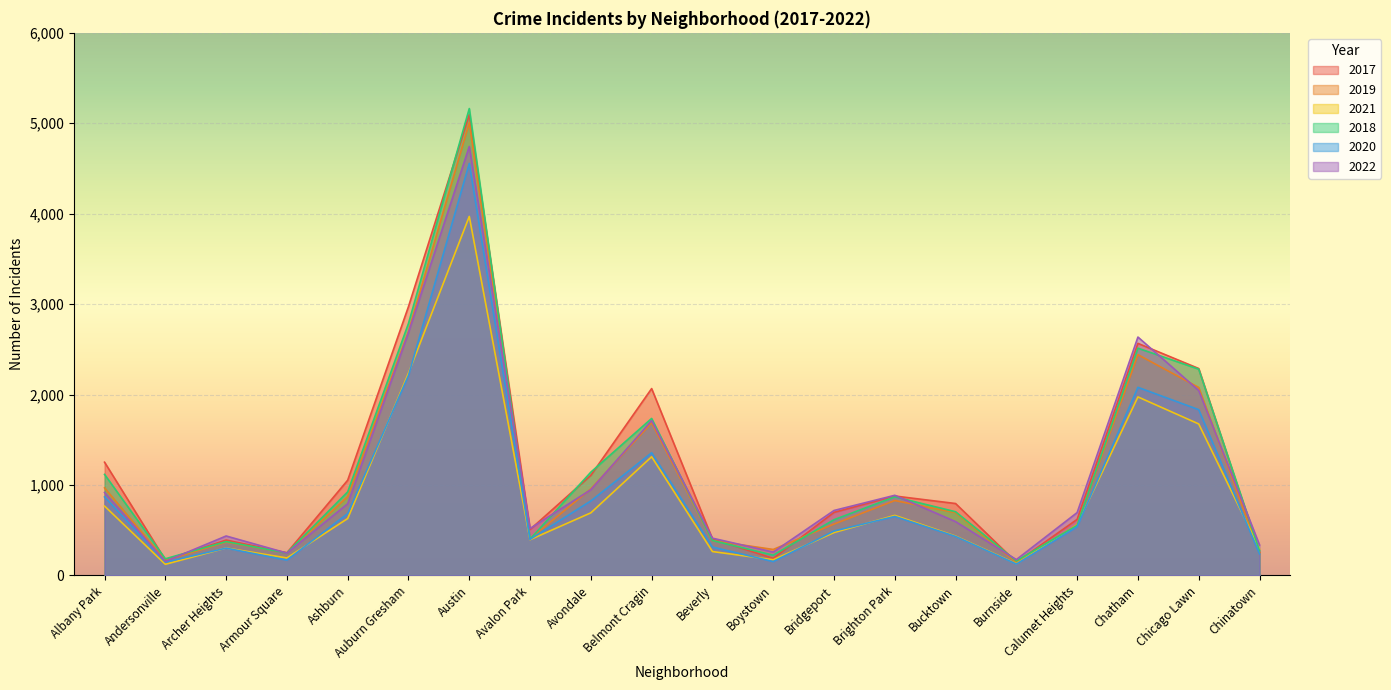

True or false: 2018 has a value of 2281 at Chicago Lawn.

True